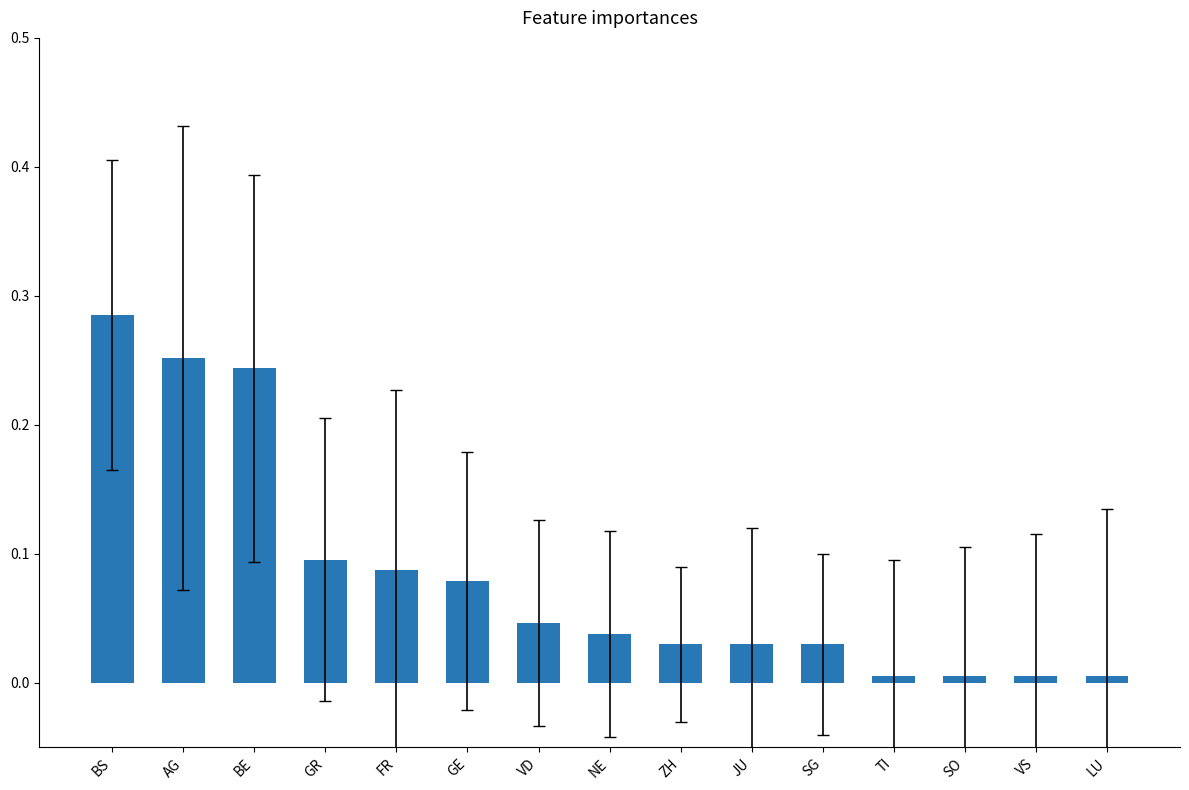

What position from the left is GE?

6